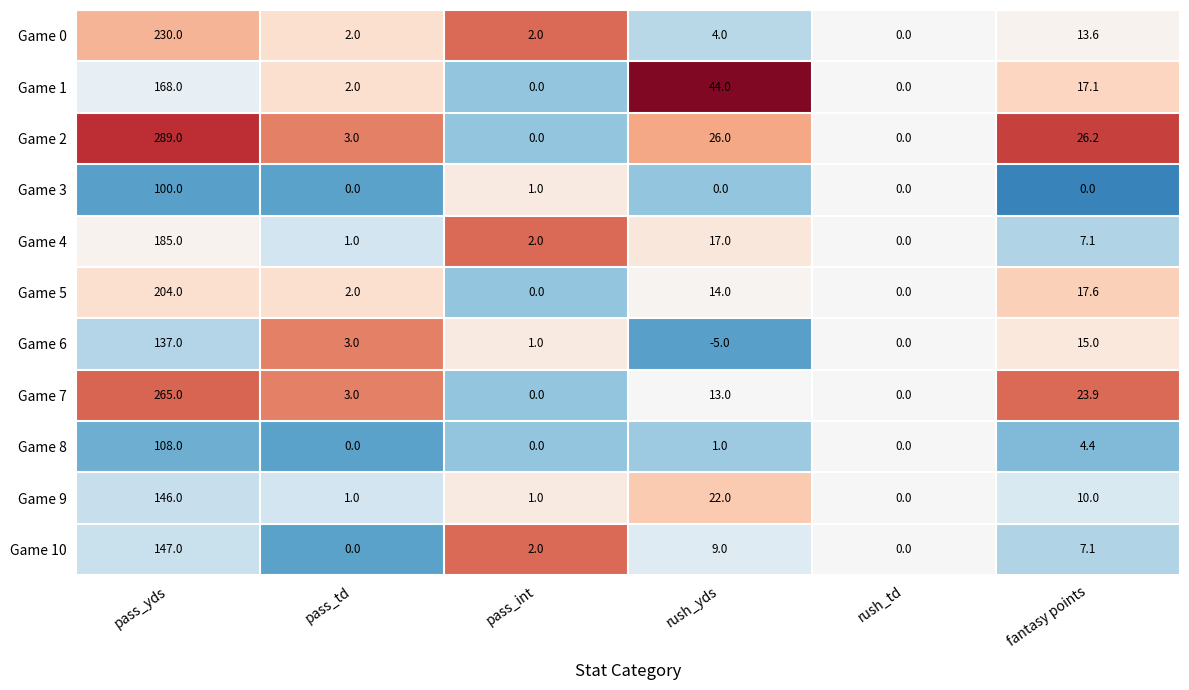

How many data points in Game 0 are less than 4?

3